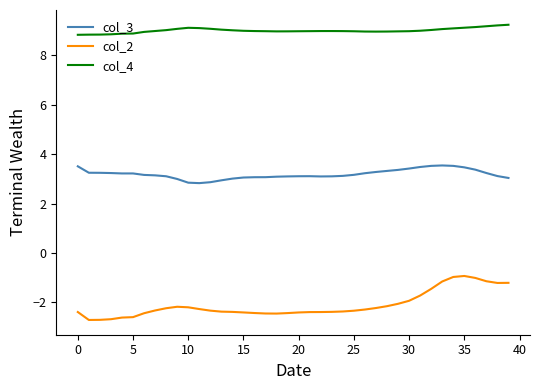

List the series in order of their overall mean, lowest first.

col_2, col_3, col_4